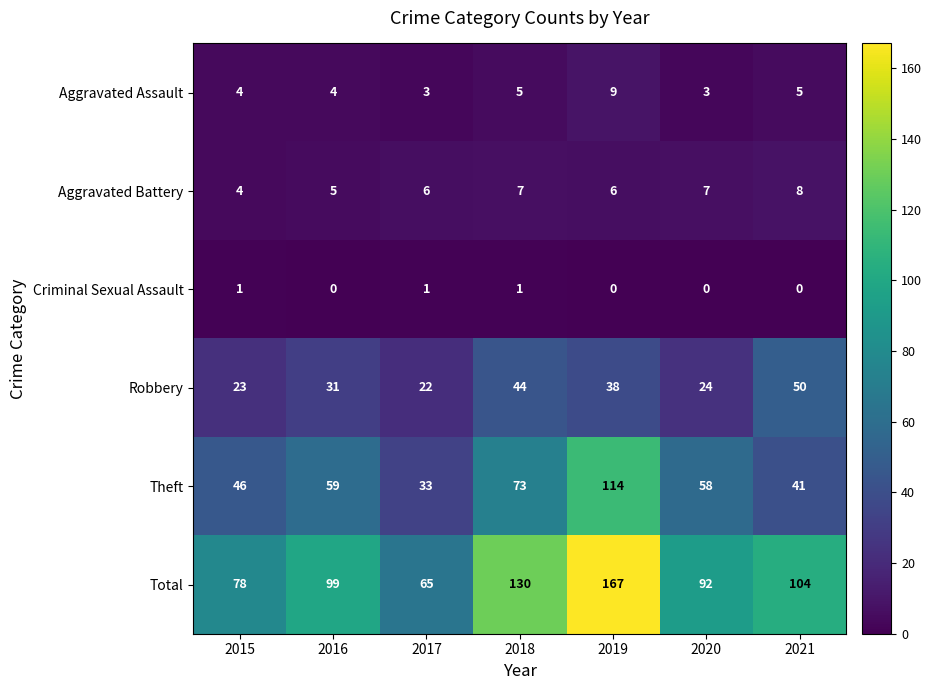

True or false: Robbery has a value of 30 at 2017.

False